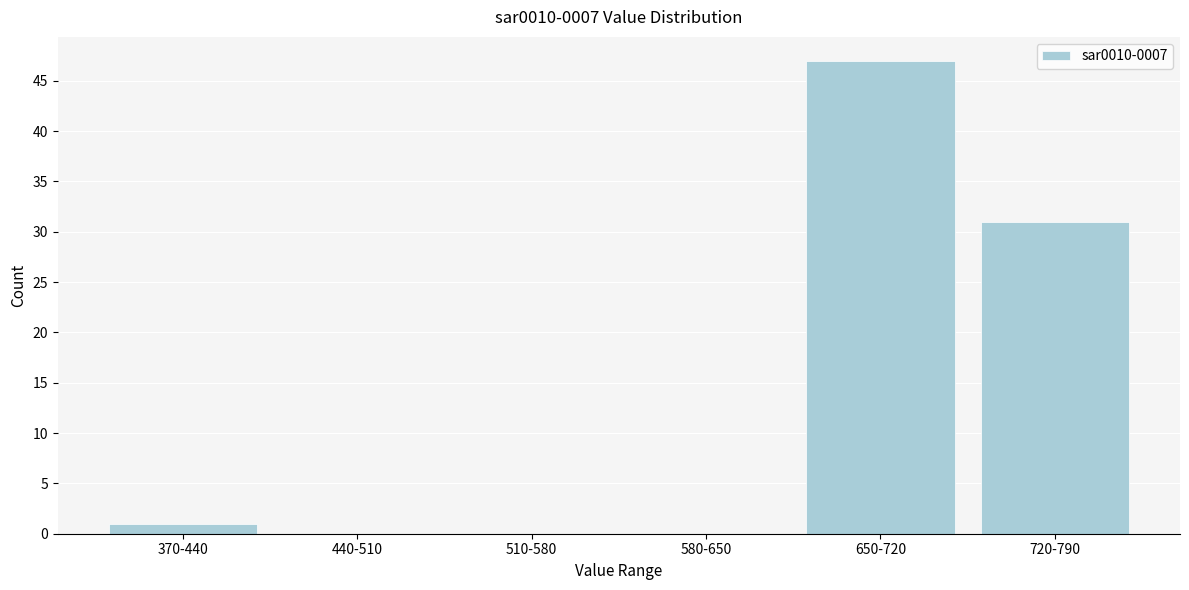

Reading left to right, transcribe all the data shown in this chart.

370-440=1	440-510=0	510-580=0	580-650=0	650-720=47	720-790=31